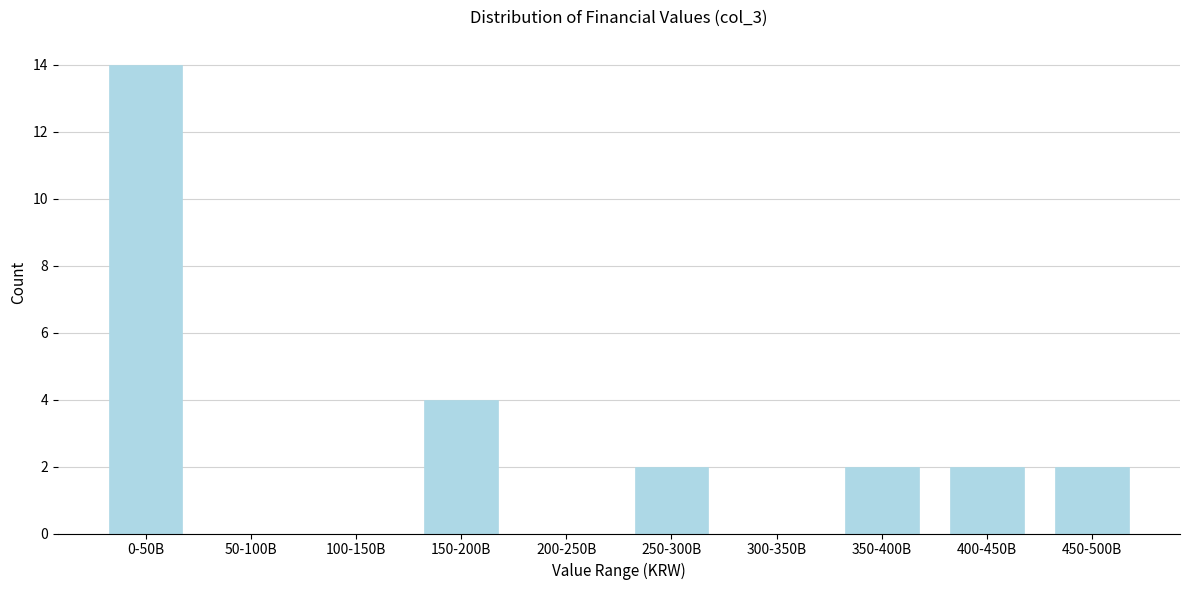

Reading left to right, transcribe all the data shown in this chart.

0-50B=14	50-100B=0	100-150B=0	150-200B=4	200-250B=0	250-300B=2	300-350B=0	350-400B=2	400-450B=2	450-500B=2